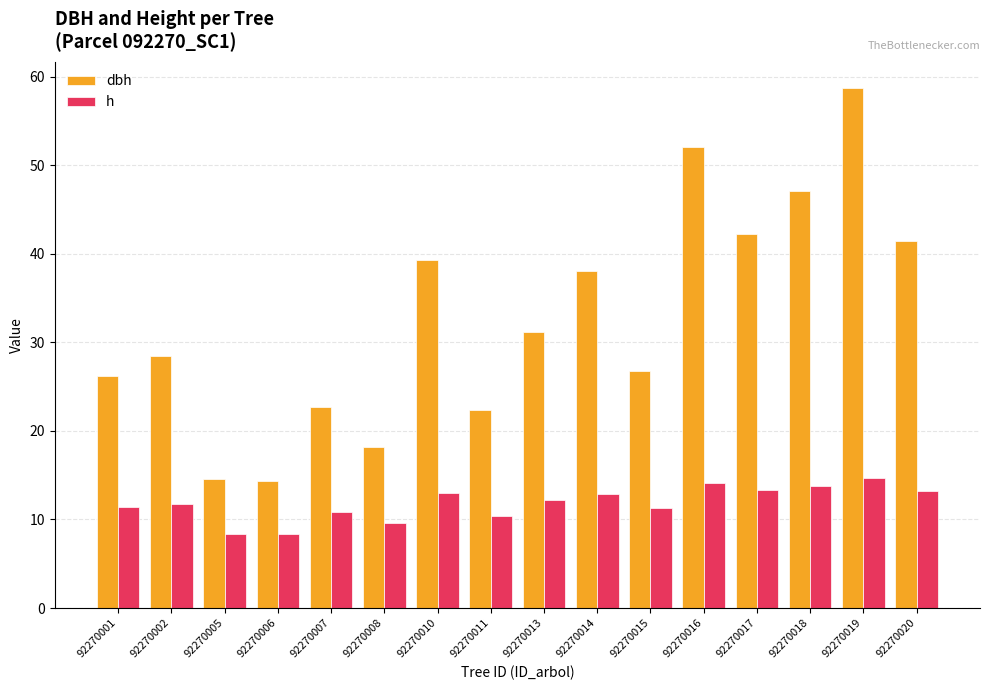

The h series shows 11.2 at 92270015. True or false?

True